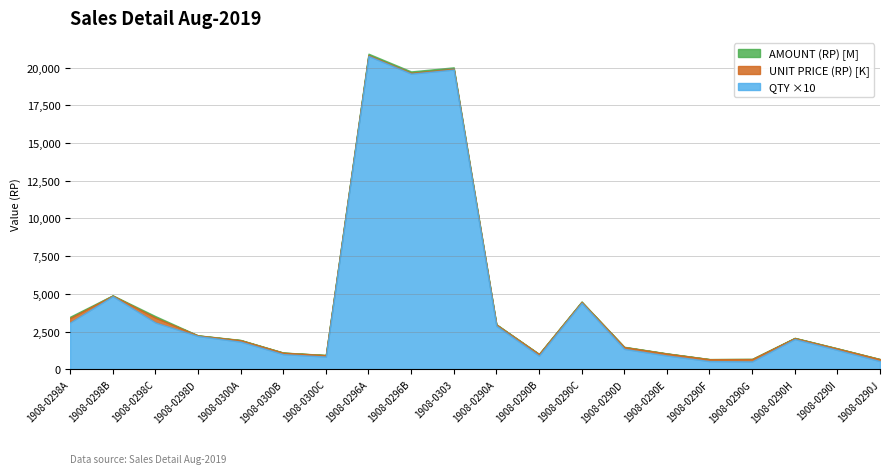

At which category does the chart reach its peak across all series?

1908-0296A